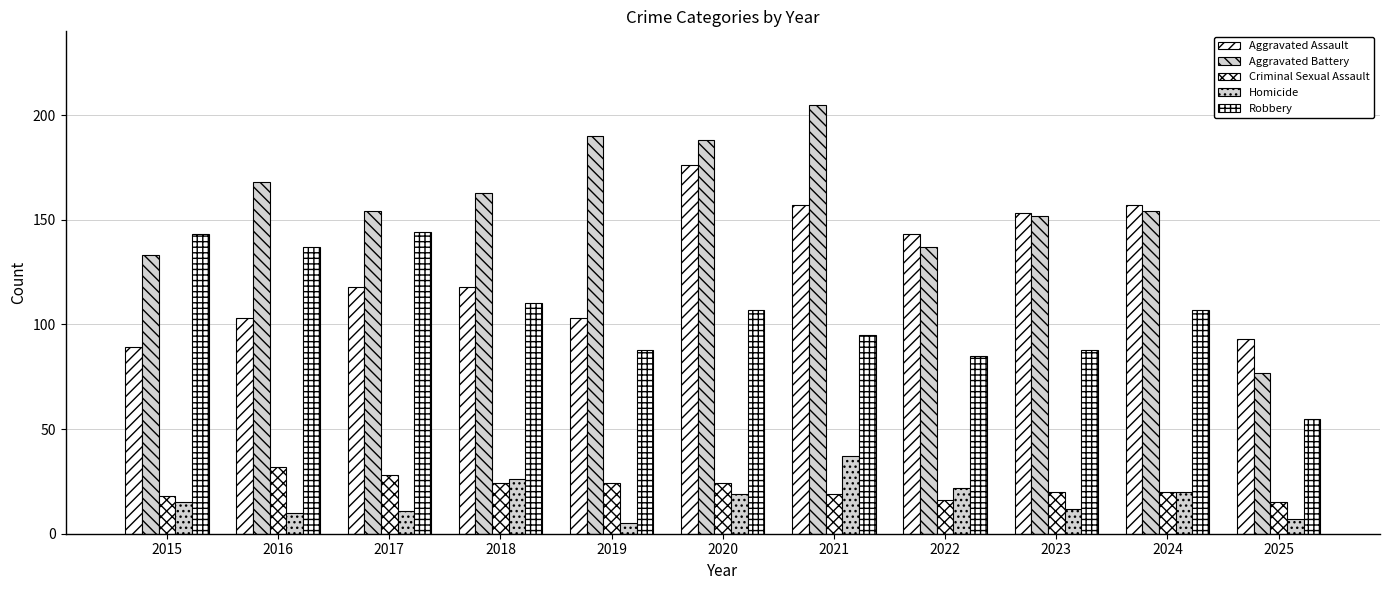

What is the smallest value displayed?

5